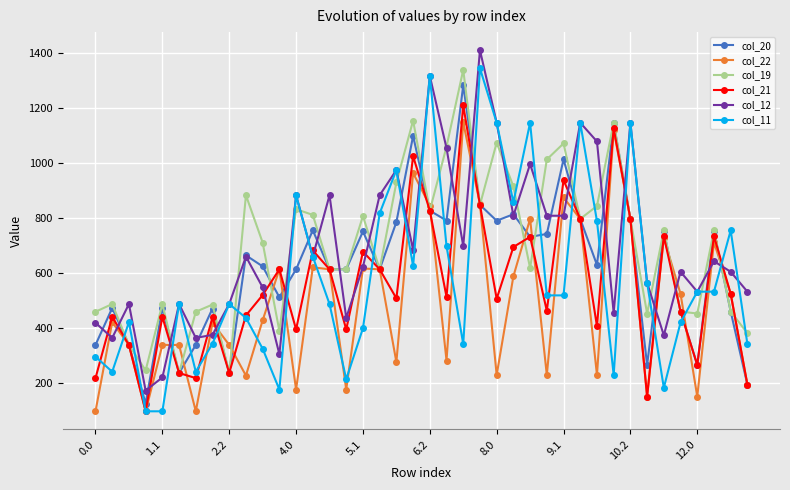

How many times do col_19 and col_11 cross each other?

24